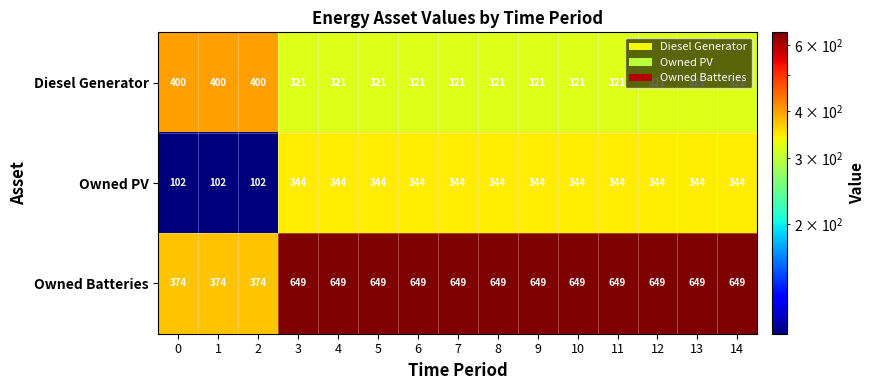

Which series has the largest range (max minus min)?

Owned Batteries